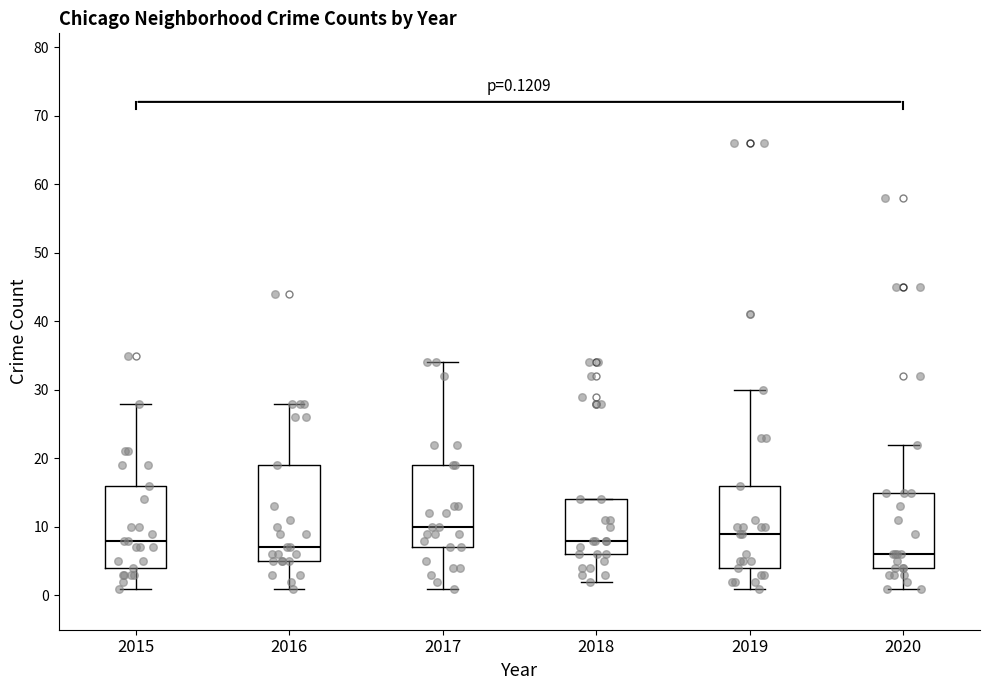

Which box has the lowest median line?

2020